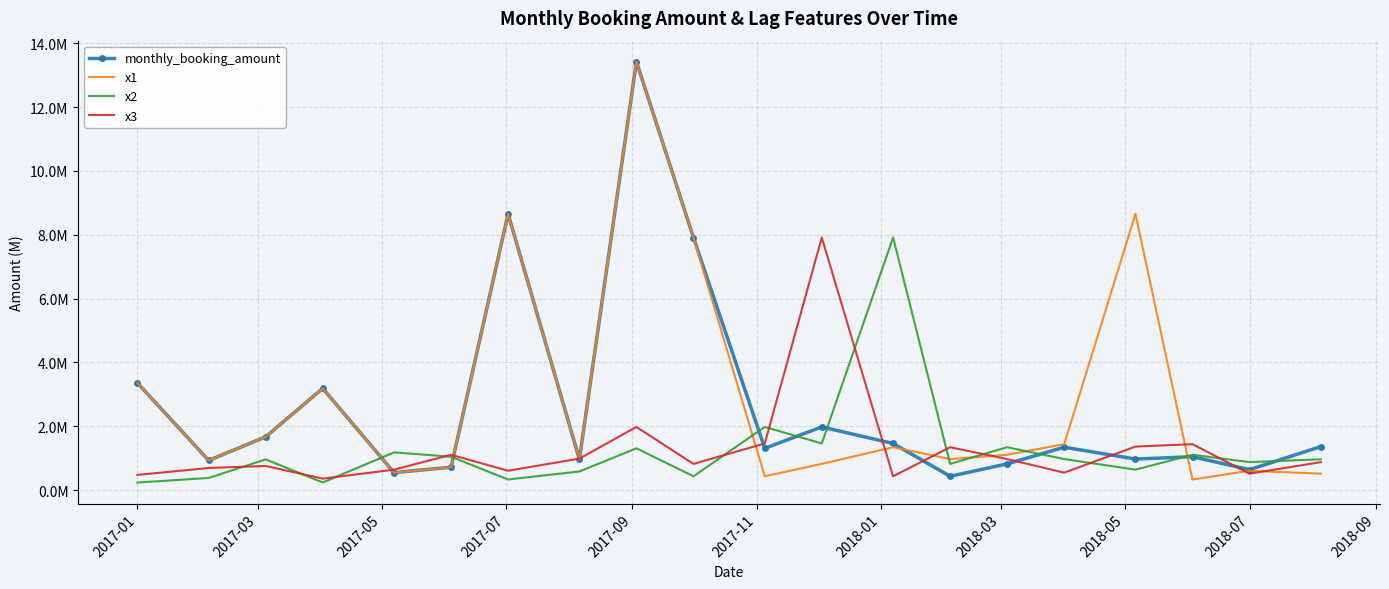

What is the difference between the second highest and second lowest values in the x1 series?

8222319.3